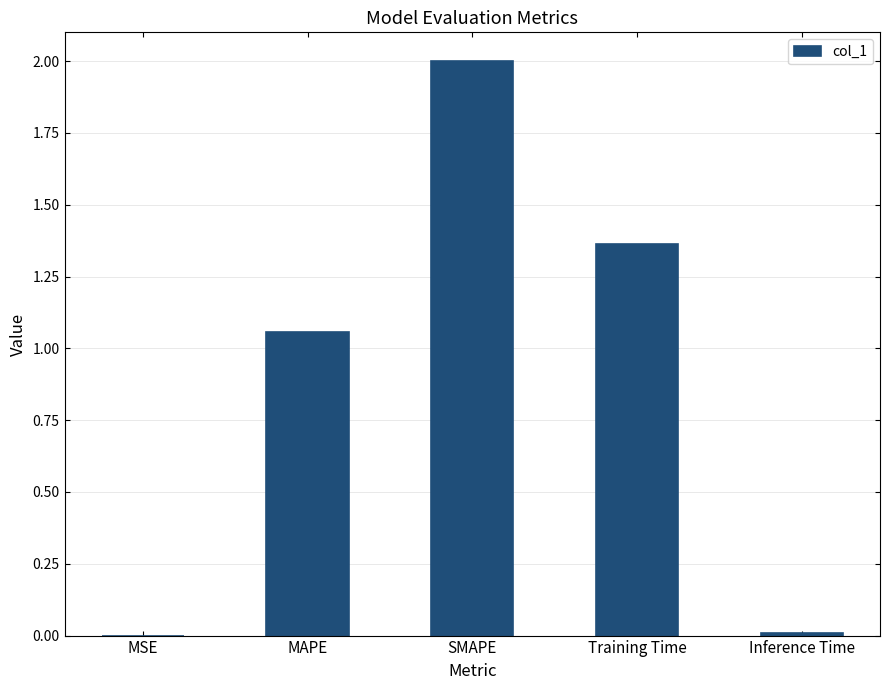

What is the sum of all values?

4.4